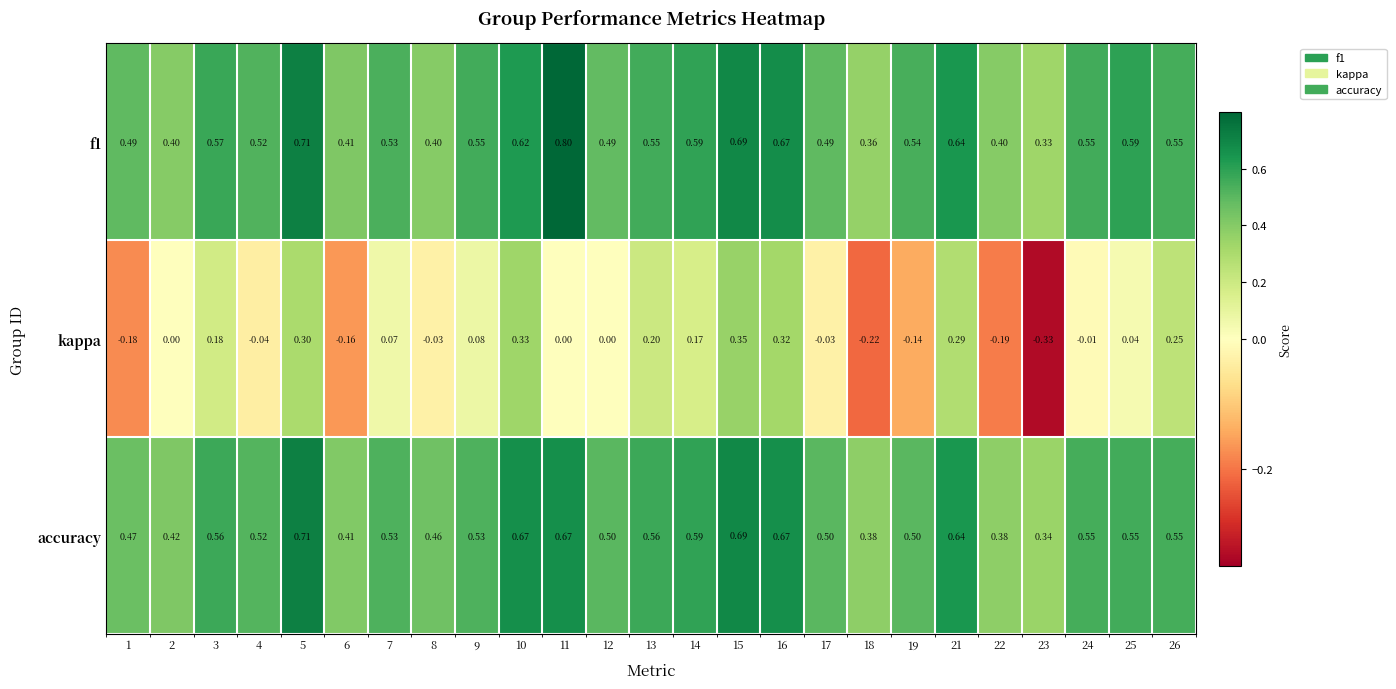

Is the value of kappa at 8 greater than the value of accuracy at 26?

No